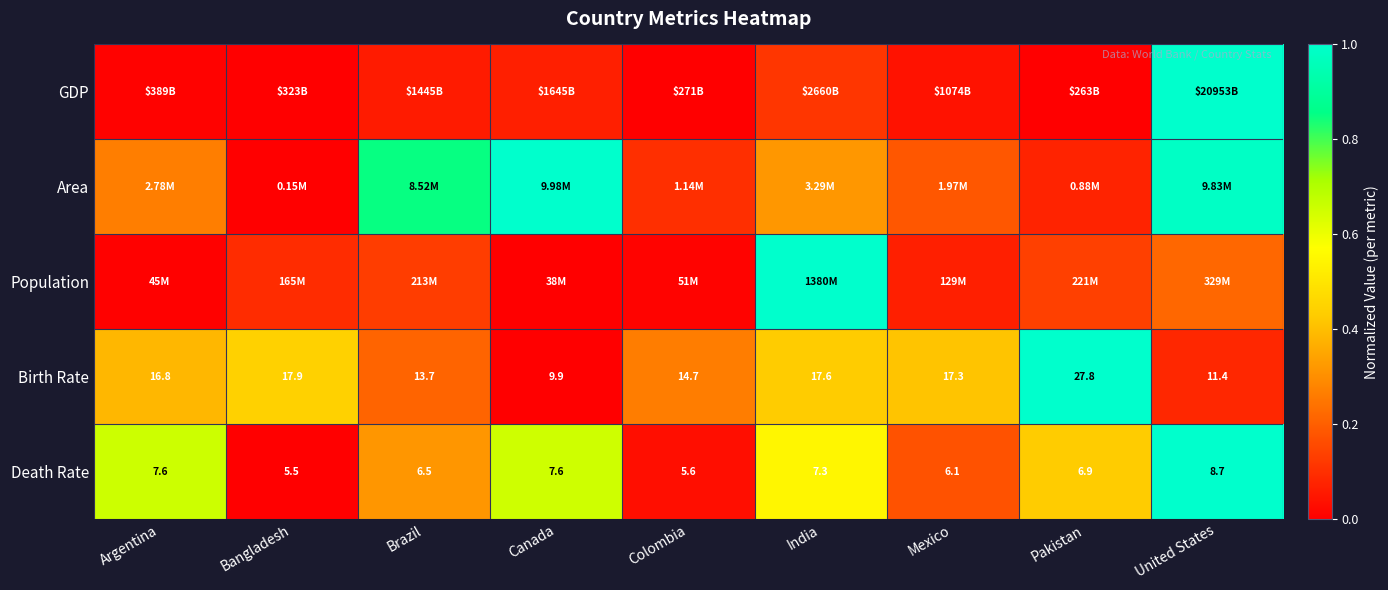

Where does the Birth Rate series first go above 16?

Argentina